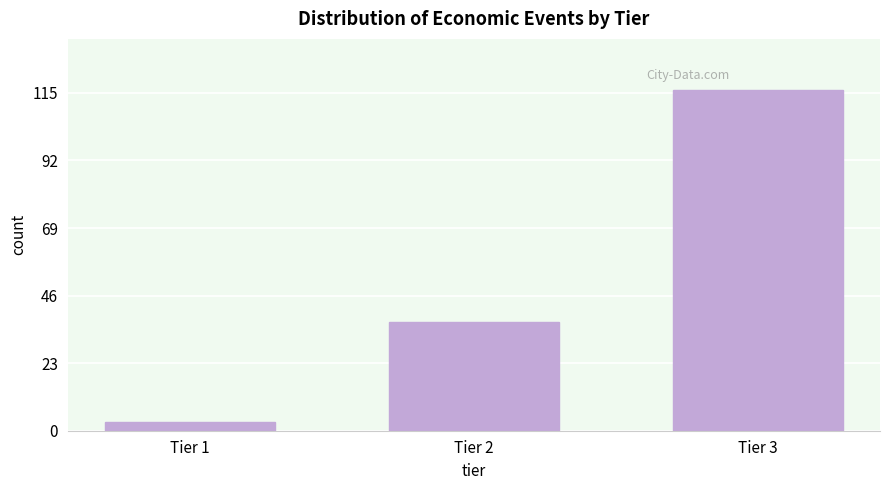

Reading left to right, list all the values displayed in this chart.

3	37	116